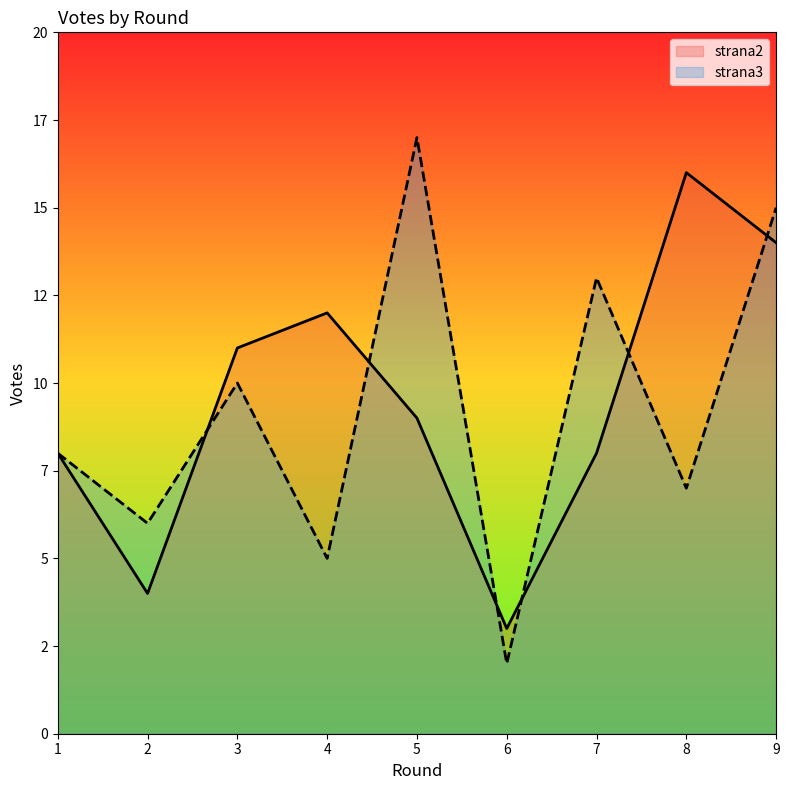

What value does the strana3 series have at 7, to the nearest 5?

15